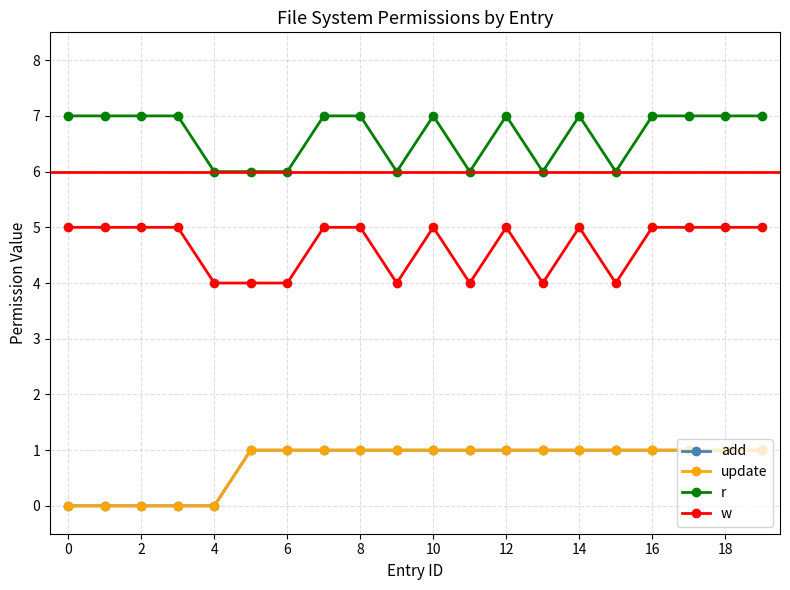

Is this an area chart (filled region under the line)?

No